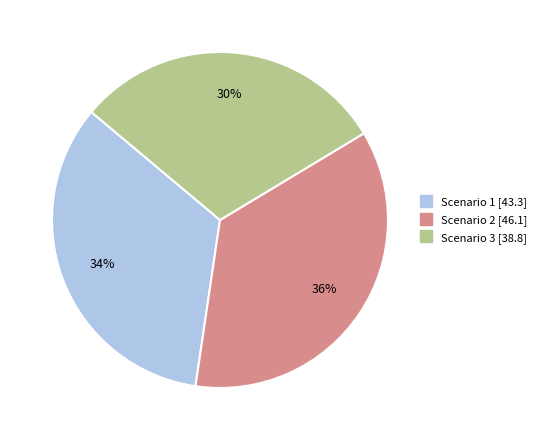

To the nearest percent, what is the combined percentage of Scenario 2 and Scenario 1?

70%